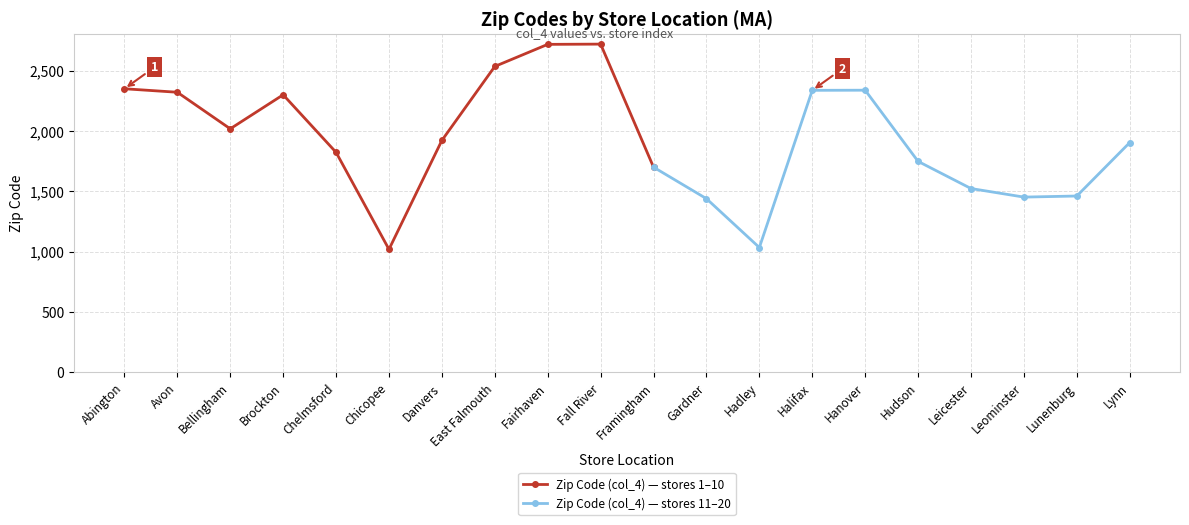

What is the label of the 13th point from the right?

East Falmouth